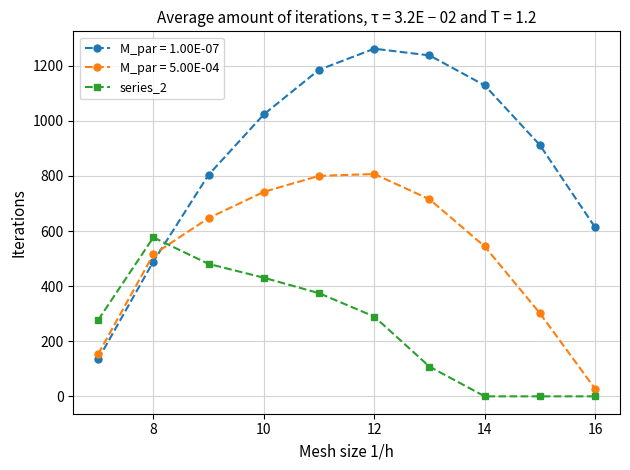

How many values in the M_par = 1.00E-07 series are below 1023?

5